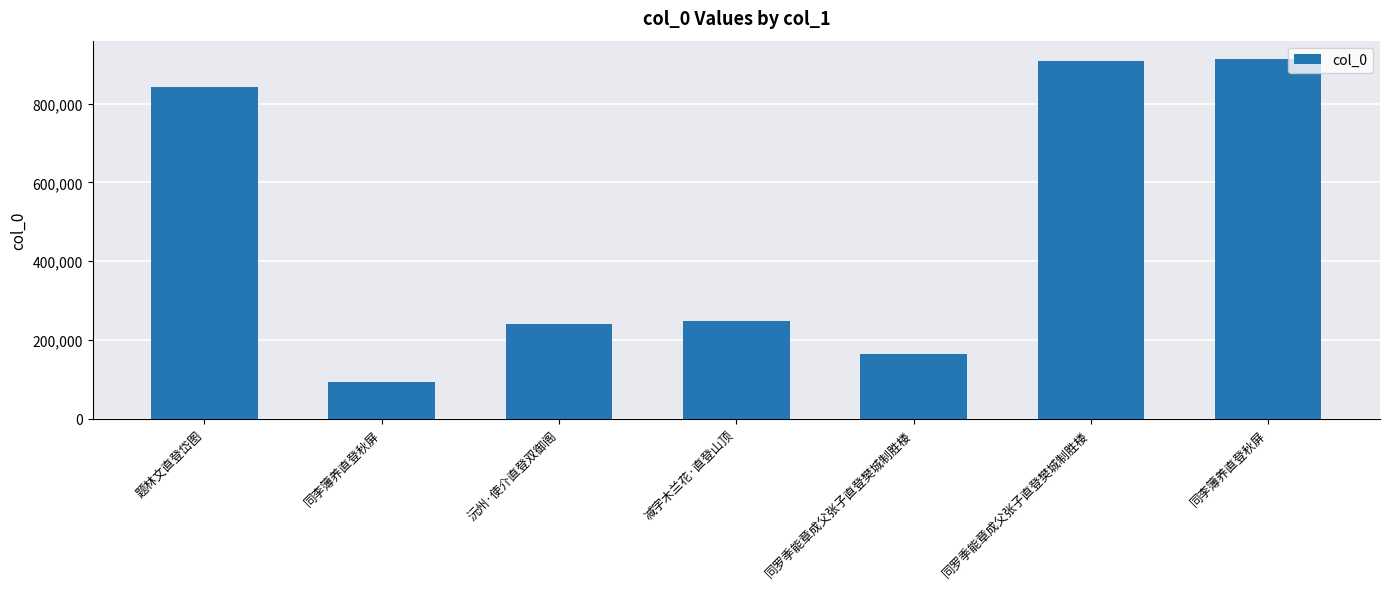

List the labels in order of value, largest first.

同李簿养直登秋屏, 同罗季能章成父张子直登樊城制胜楼, 题林文直登岱图, 减字木兰花·直登山顶, 沅州·使介直登双御阁, 同罗季能章成父张子直登樊城制胜楼, 同李簿养直登秋屏